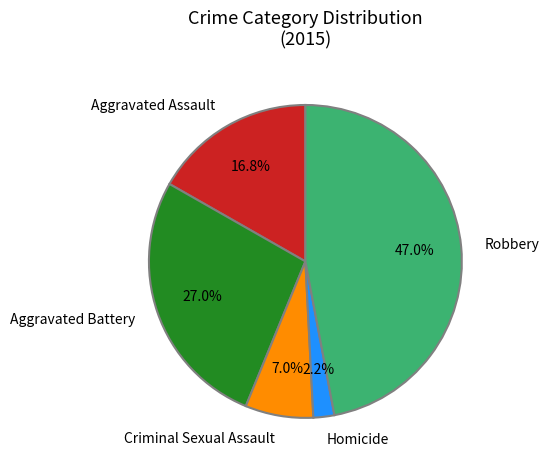

What percentage is the Homicide slice, to the nearest percent?

2%